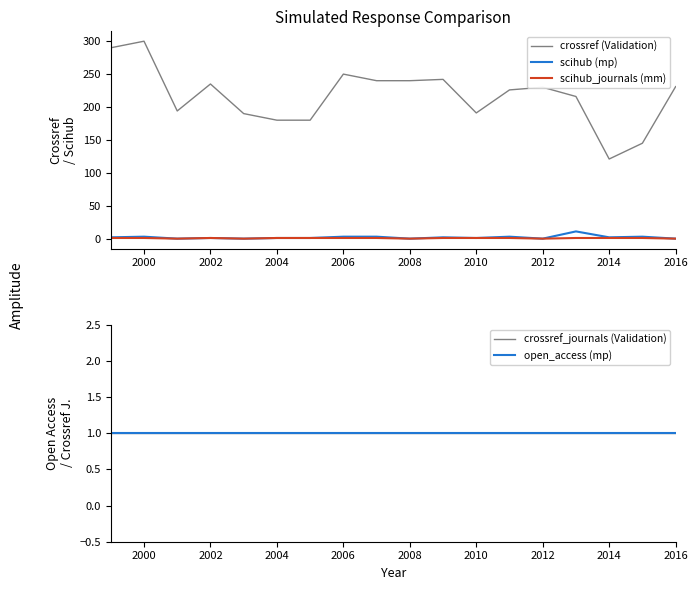

What is the maximum value for scihub (mp)?

11